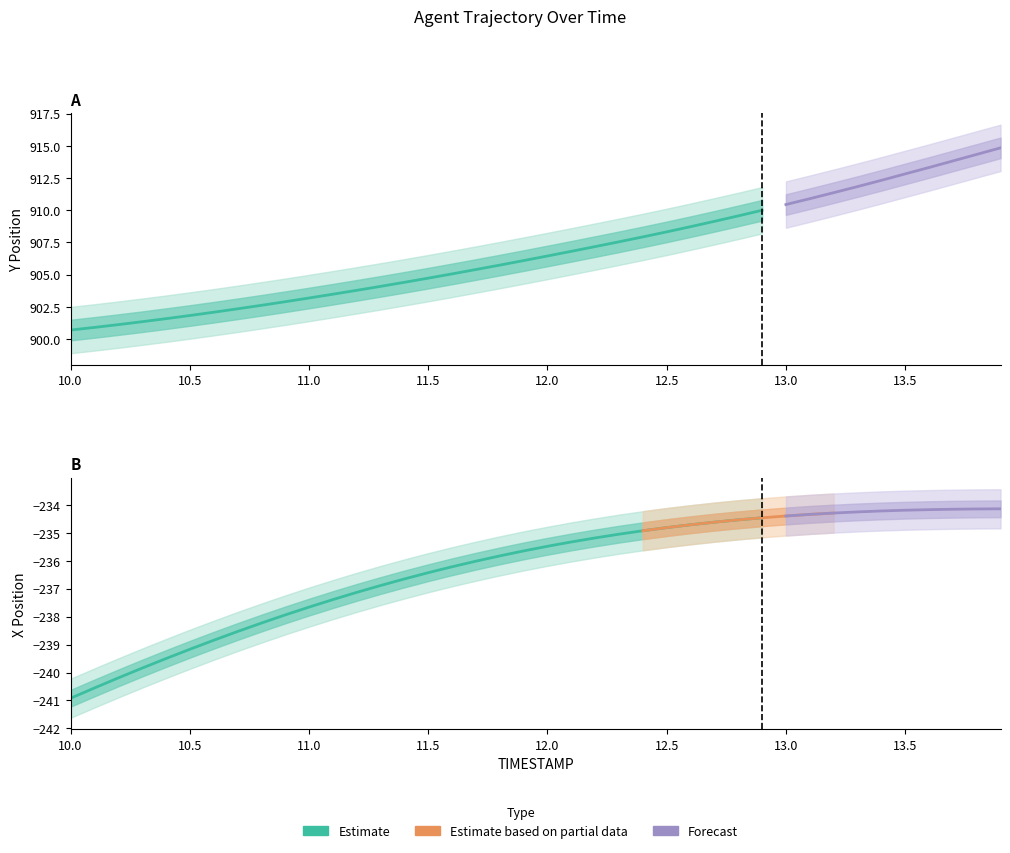

What is the difference between the highest and lowest values at 13.1?

1145.2